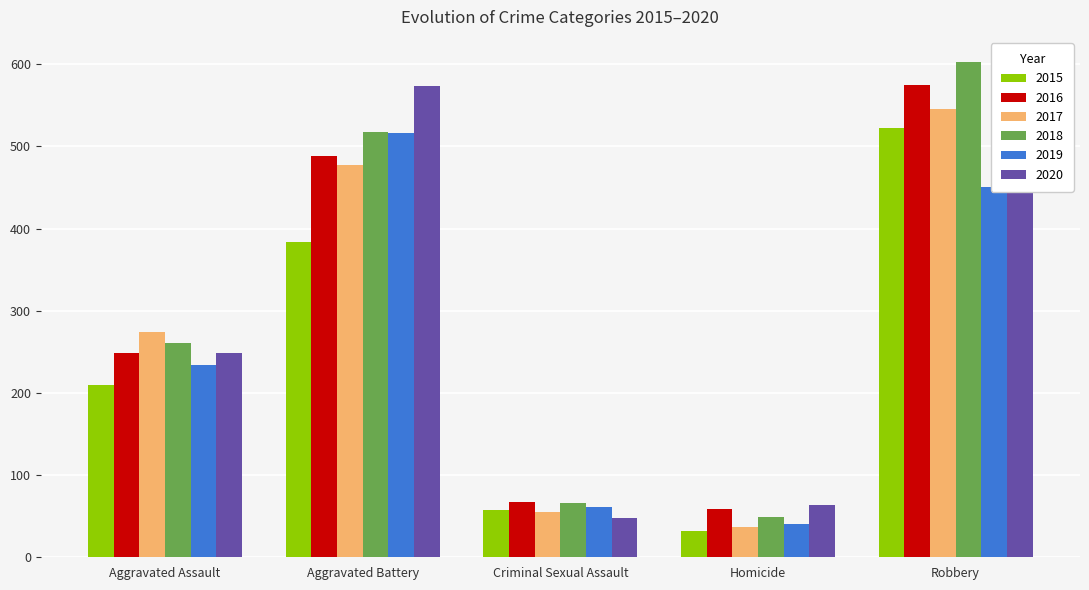

Which series has the largest total across all categories?

2018